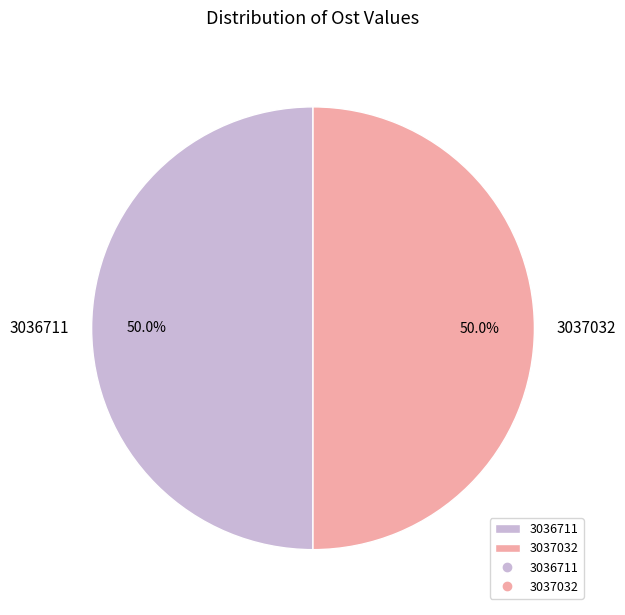

Do 3036711 and 3037032 together represent more than half of the pie?

Yes